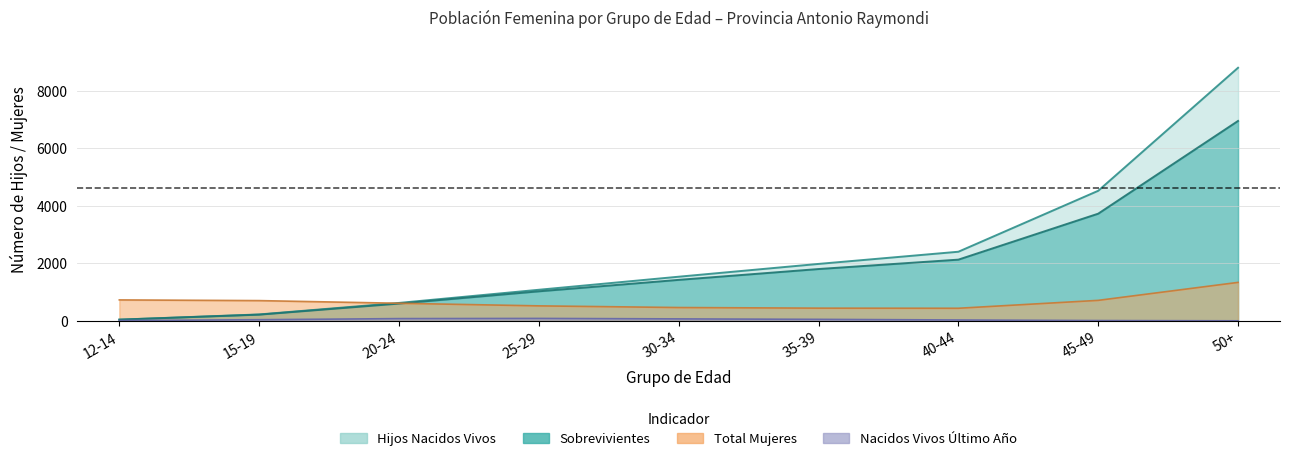

Where is Total Mujeres nearest to the value 1036?

15-19